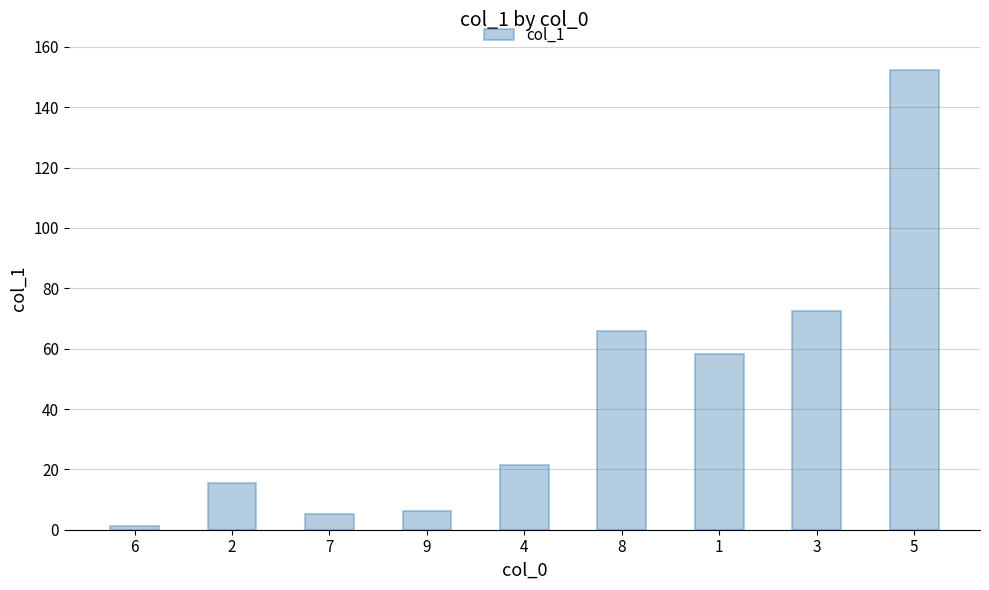

What is the difference between the maximum and second lowest values?

147.1